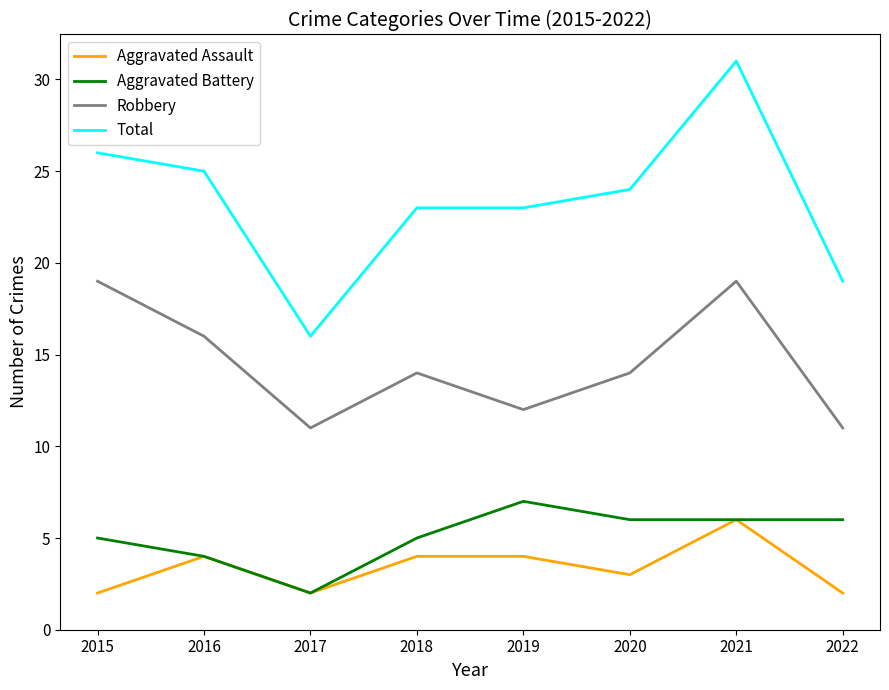

Rank the series at 2020 from highest to lowest value.

Total, Robbery, Aggravated Battery, Aggravated Assault